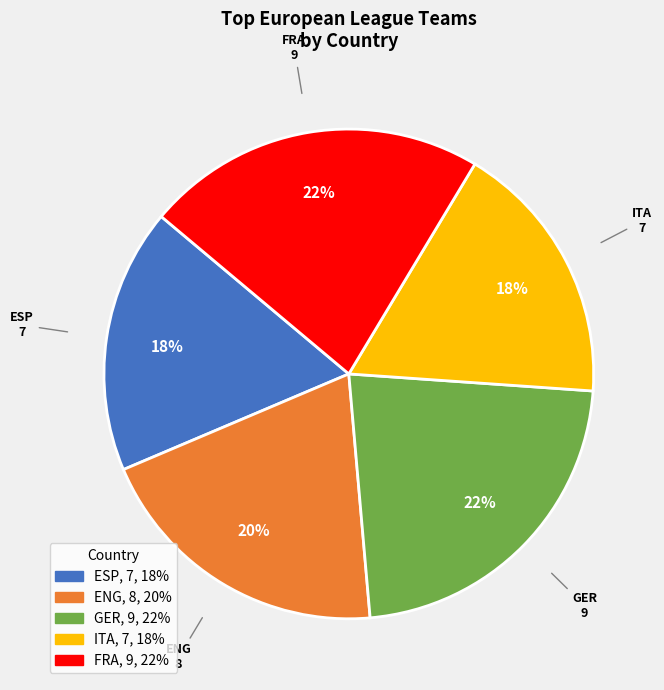

To the nearest percent, what is the difference between the ESP and GER slice percentages?

5%